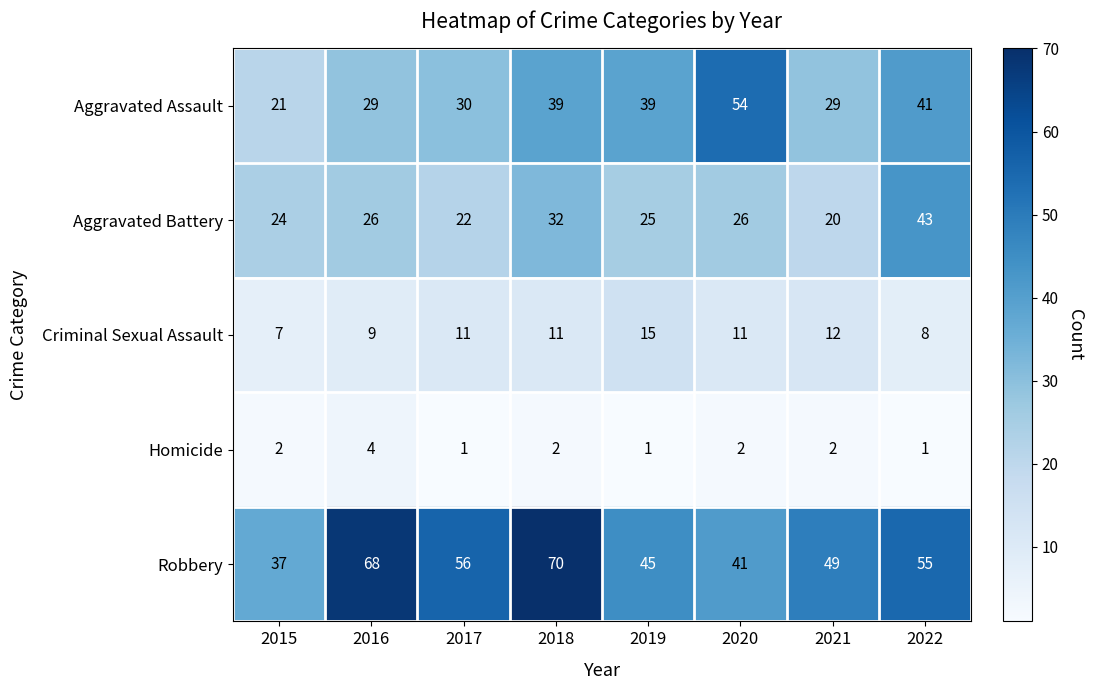

At 2022, list the series in order from smallest to largest.

Homicide, Criminal Sexual Assault, Aggravated Assault, Aggravated Battery, Robbery